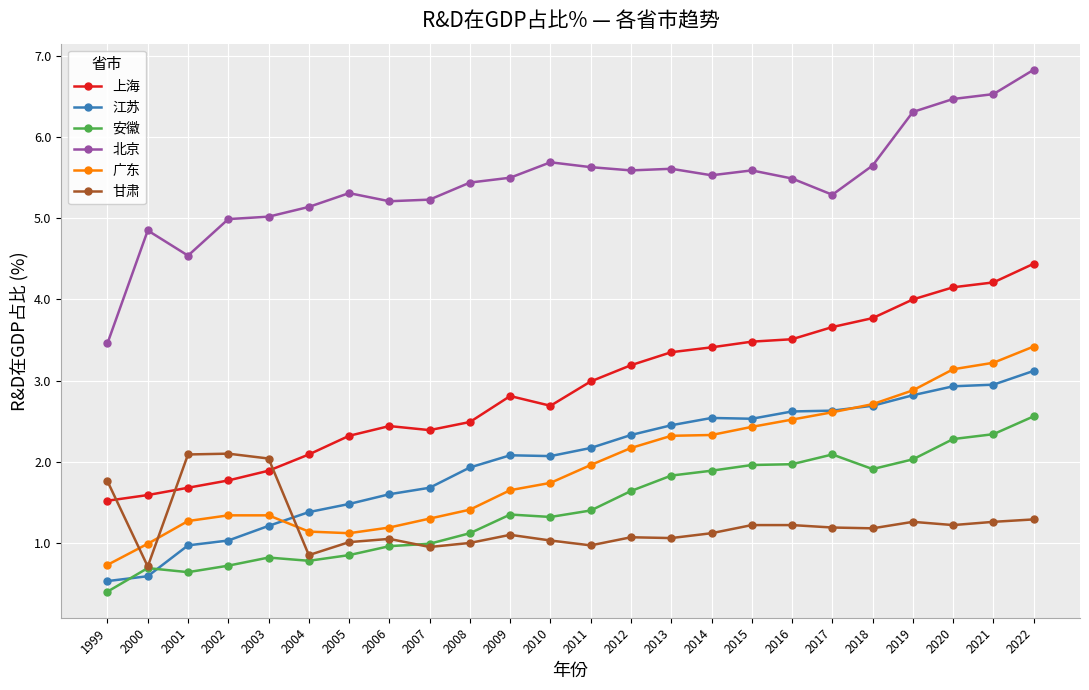

True or false: 广东 and 安徽 intersect in this chart.

False